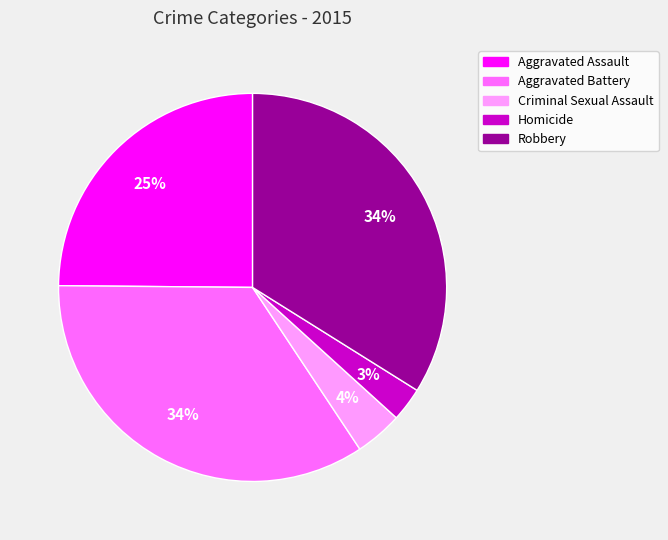

Does Aggravated Assault account for over 50% of the chart?

No